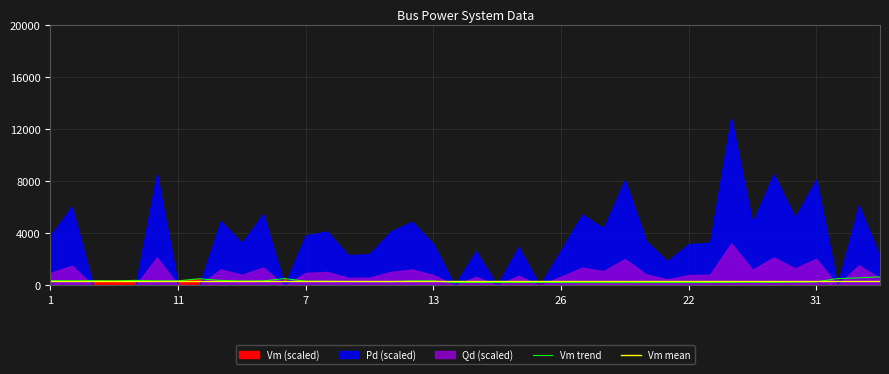

Read the Vm mean value at 22.

316.6